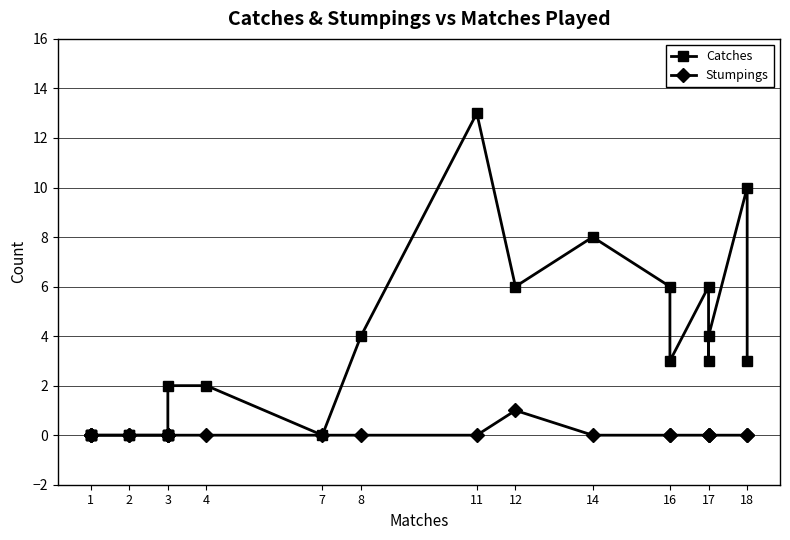

True or false: Catches and Stumpings cross at least once.

False